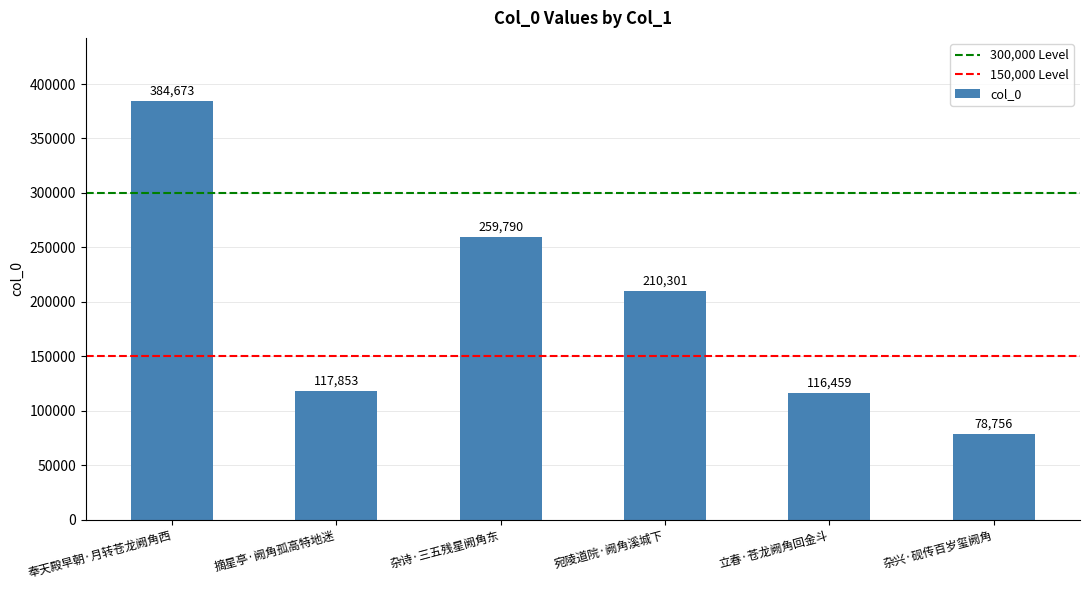

True or false: the data shows 513928 at 奉天殿早朝·月转苍龙阙角西.

False